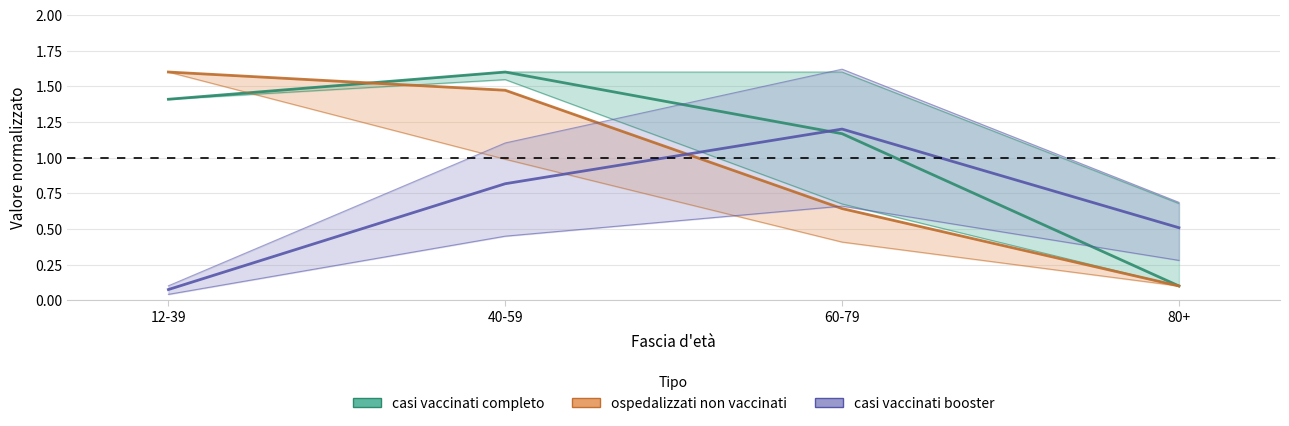

At how many categories does at least one series exceed 1?

3